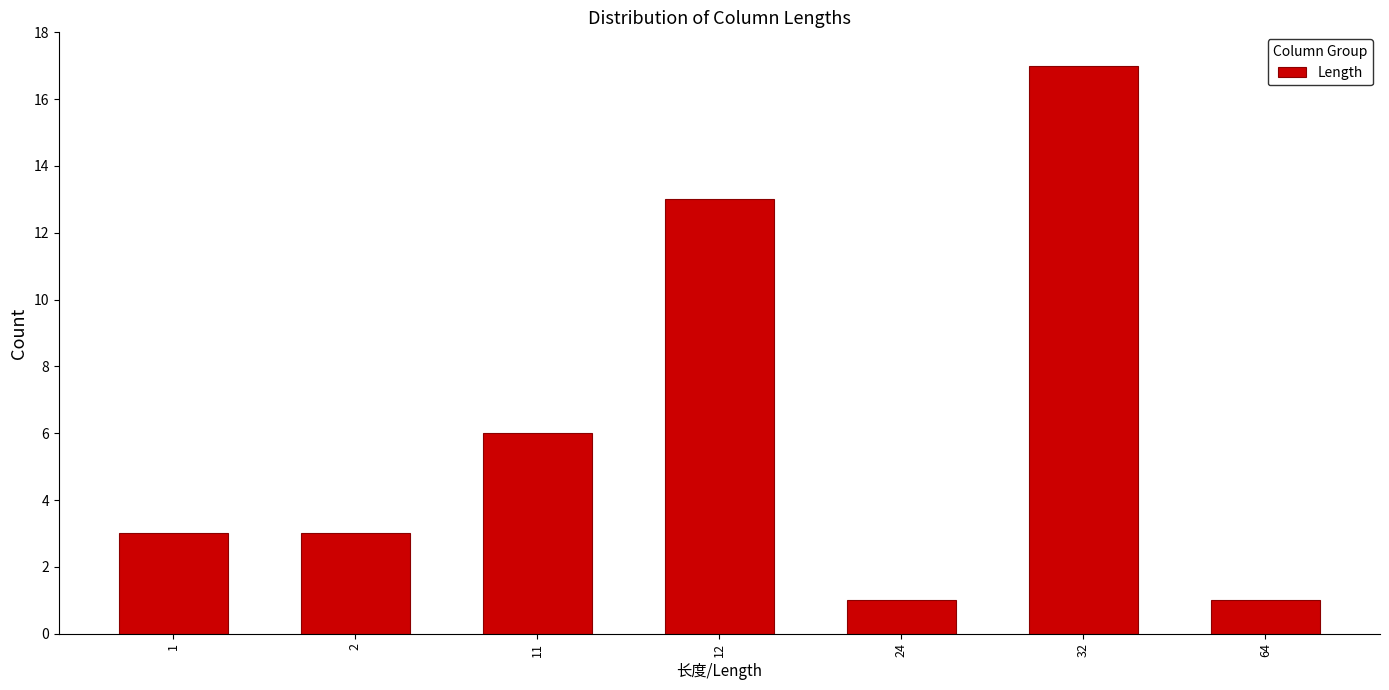

Reading left to right, extract all data points from this chart.

1=3	2=3	11=6	12=13	24=1	32=17	64=1